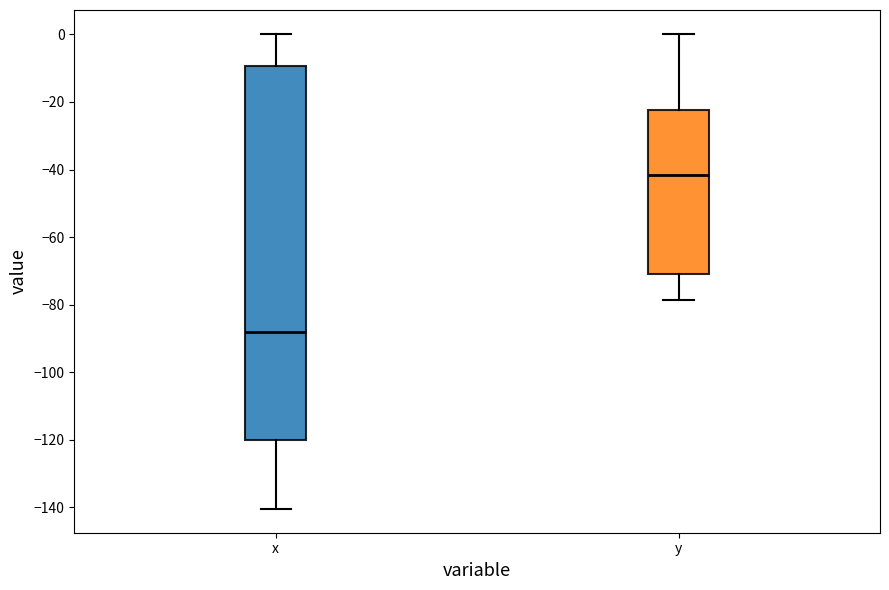

Which box's median line is the lowest?

x